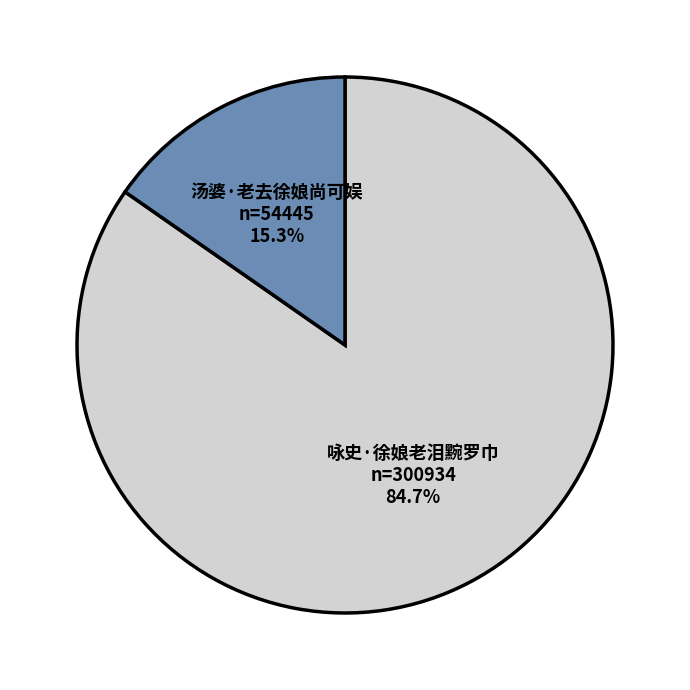

Which category has the biggest portion of the pie?

咏史·徐娘老泪黦罗巾